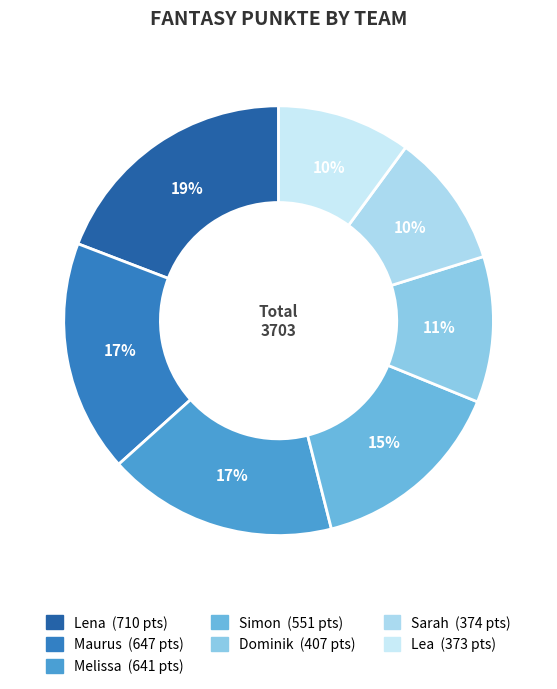

The Lena slice represents 26% of the pie. True or false?

False